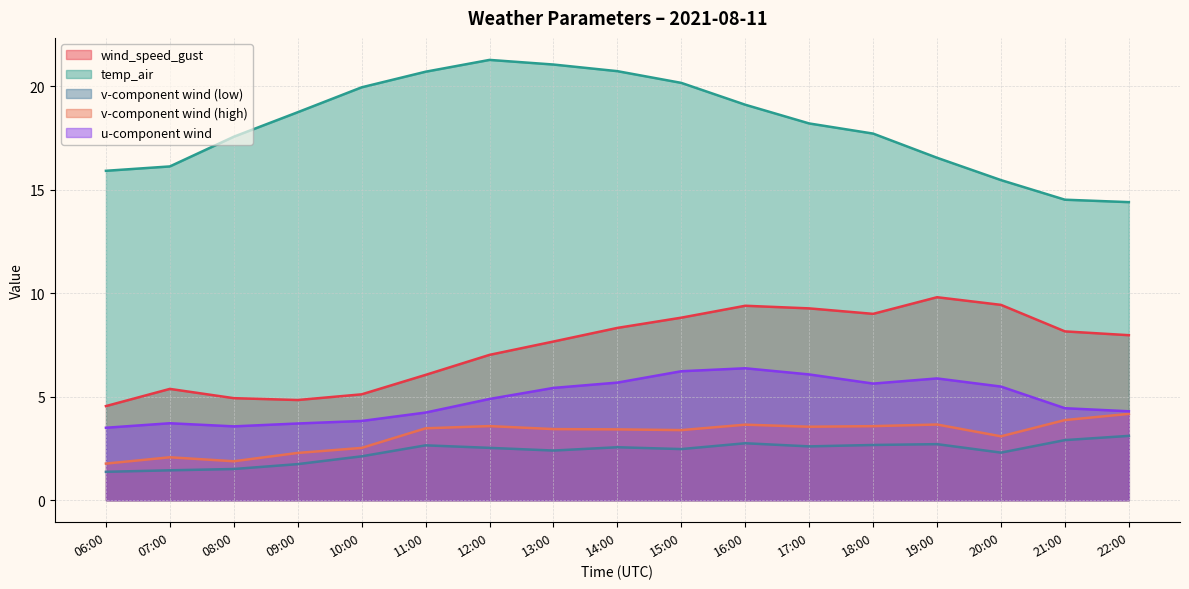

What is the approximate value of v_wind_0 at 22:00?

3.1